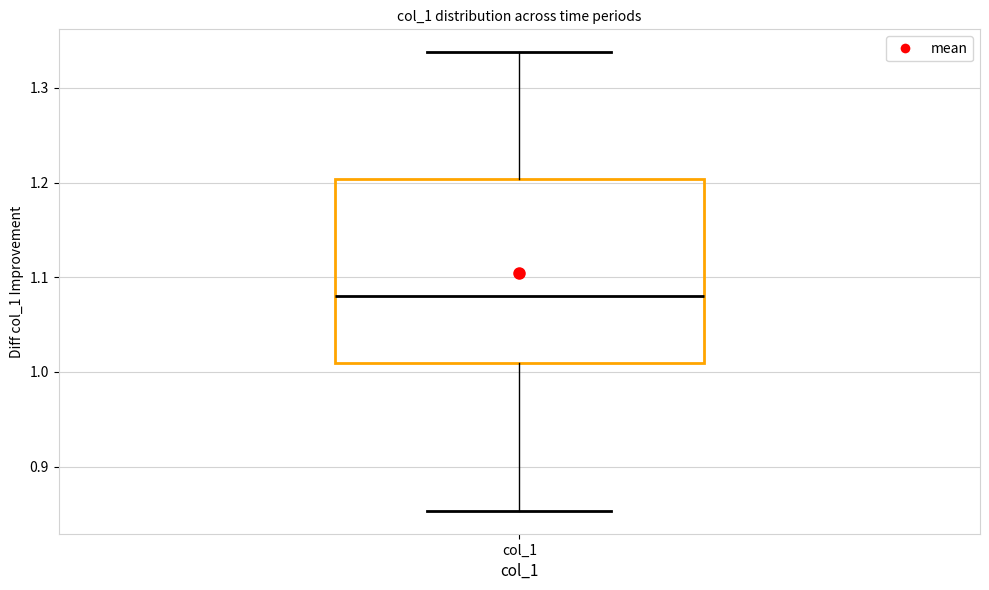

Where is the lower edge of the box for col_1 on the y-axis? The values are not printed on the chart, so give them approximately, as read against the axis.

1.01